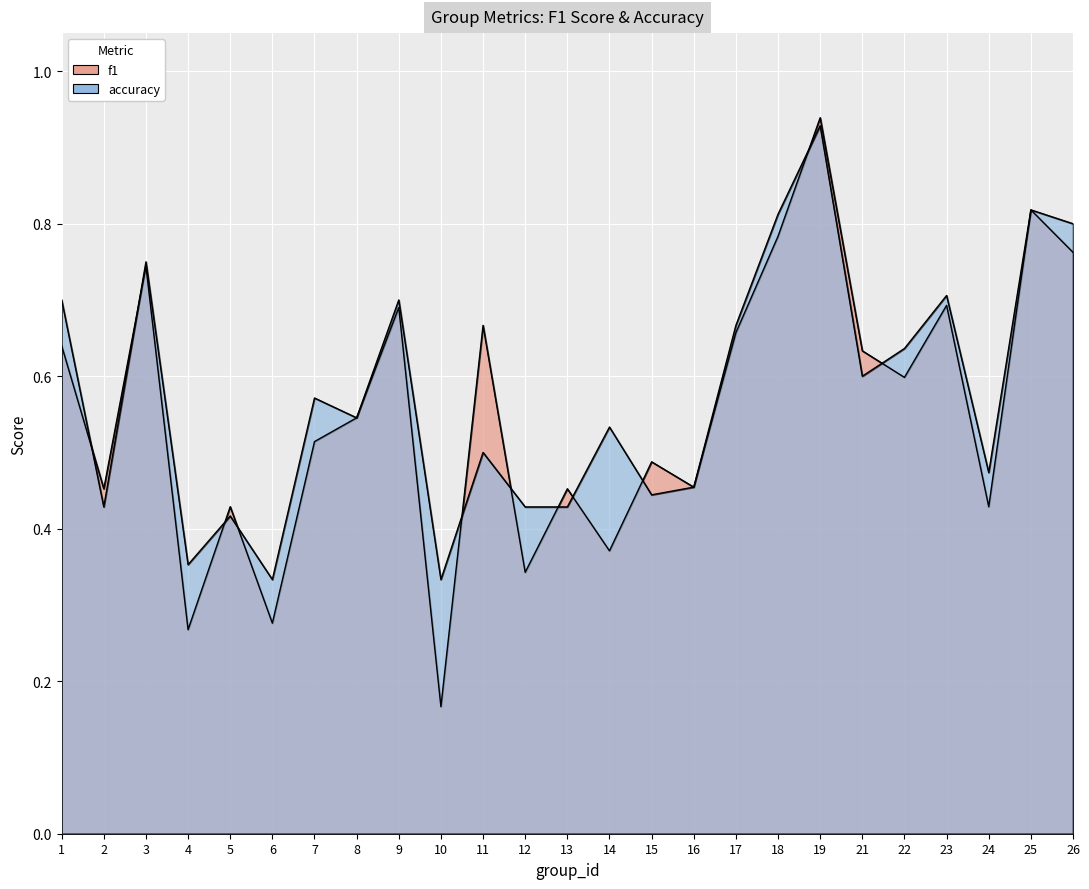

Reading left to right, extract all data points from this chart.

f1: 1=0.6	2=0.5	3=0.7	4=0.3	5=0.4	6=0.3	7=0.5	8=0.5	9=0.7	10=0.2	11=0.7	12=0.3	13=0.5	14=0.4	15=0.5	16=0.5	17=0.7	18=0.8	19=0.9	21=0.6	22=0.6	23=0.7	24=0.4	25=0.8	26=0.8
accuracy: 1=0.7	2=0.4	3=0.8	4=0.4	5=0.4	6=0.3	7=0.6	8=0.5	9=0.7	10=0.3	11=0.5	12=0.4	13=0.4	14=0.5	15=0.4	16=0.5	17=0.7	18=0.8	19=0.9	21=0.6	22=0.6	23=0.7	24=0.5	25=0.8	26=0.8